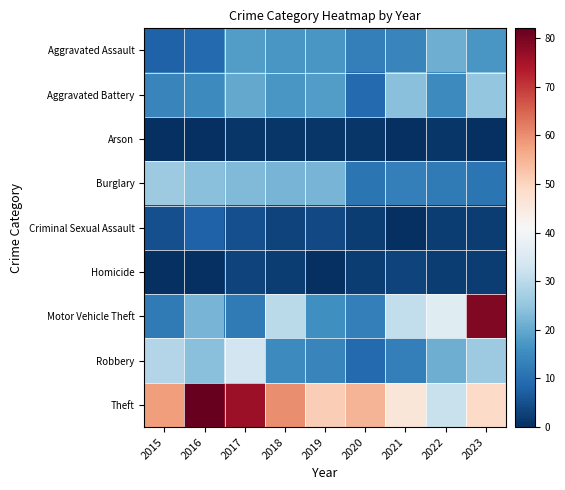

At which category does the chart reach its minimum across all series?

2015